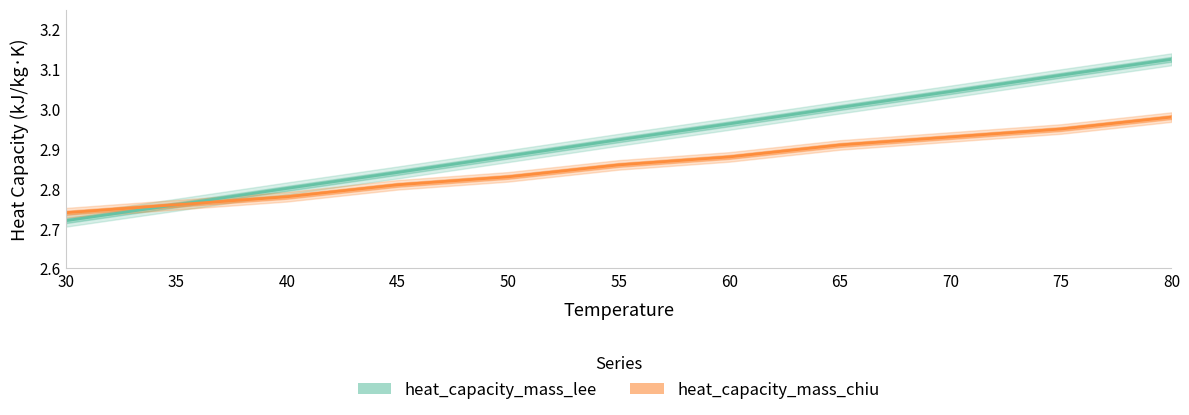

What is the value of the heat_capacity_mass_lee point at the 9th from the left?

3.0